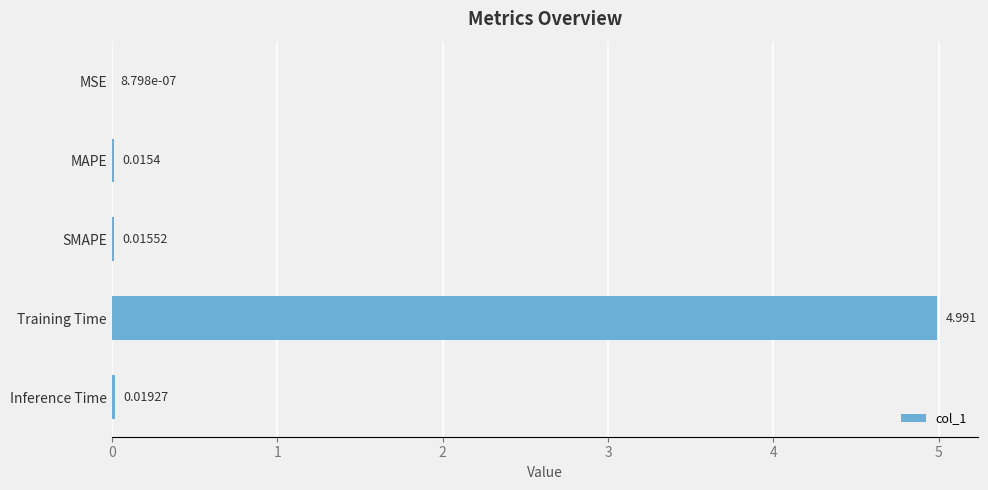

At which label is the value closest to 2?

Inference Time